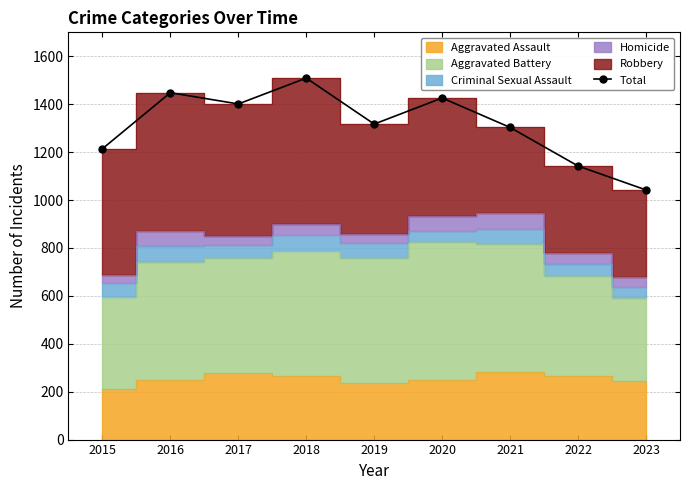

Reading right to left, what are all the values shown in this chart?

1042	1142	1303	1426	1317	1509	1401	1448	1214